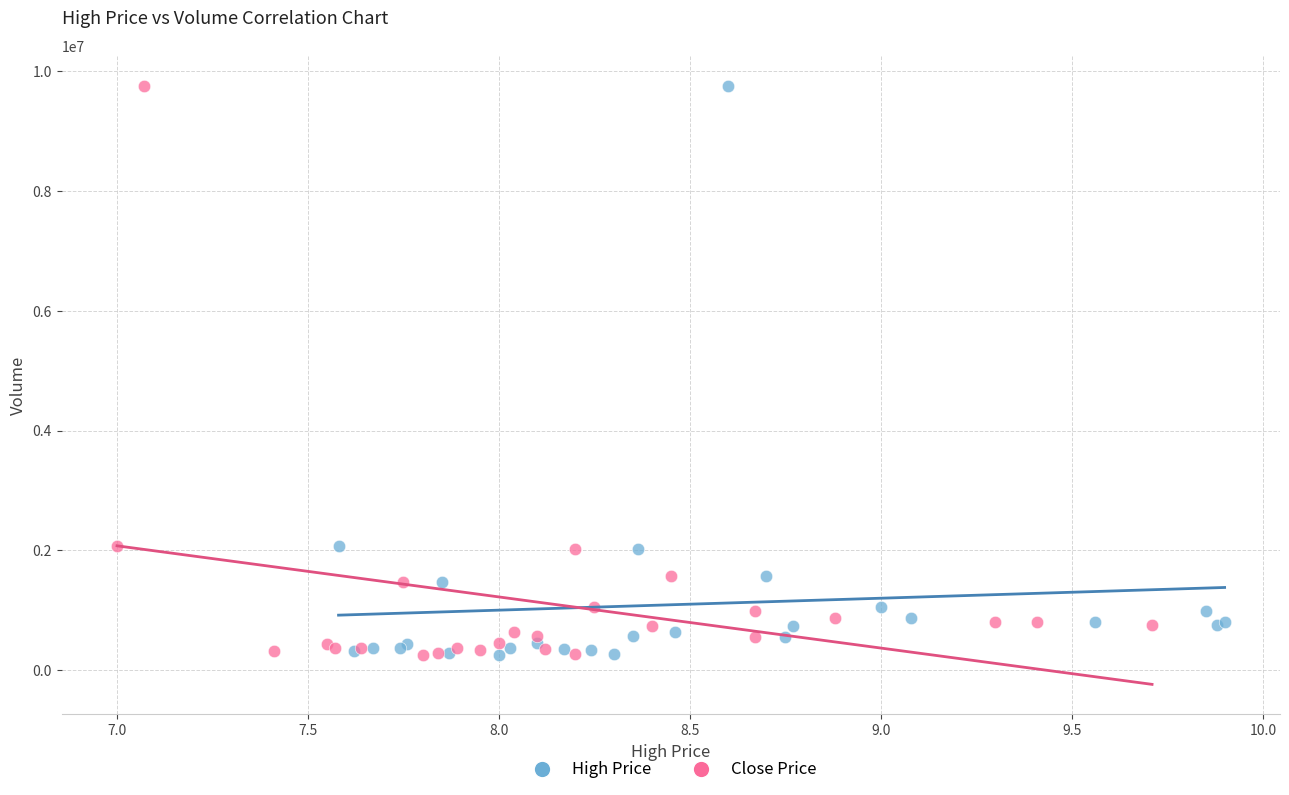

What are all the series names shown in the legend?

High Price, Close Price